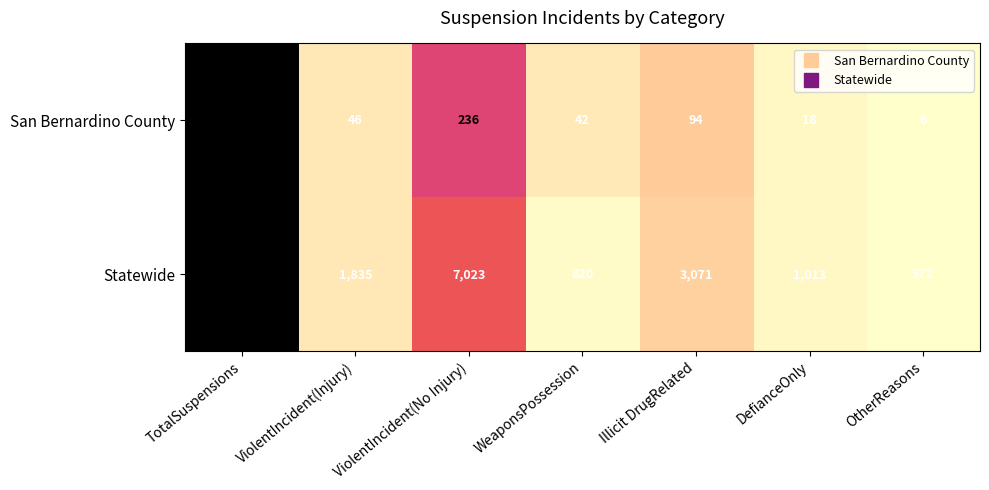

At which label does Statewide first exceed 1835?

TotalSuspensions